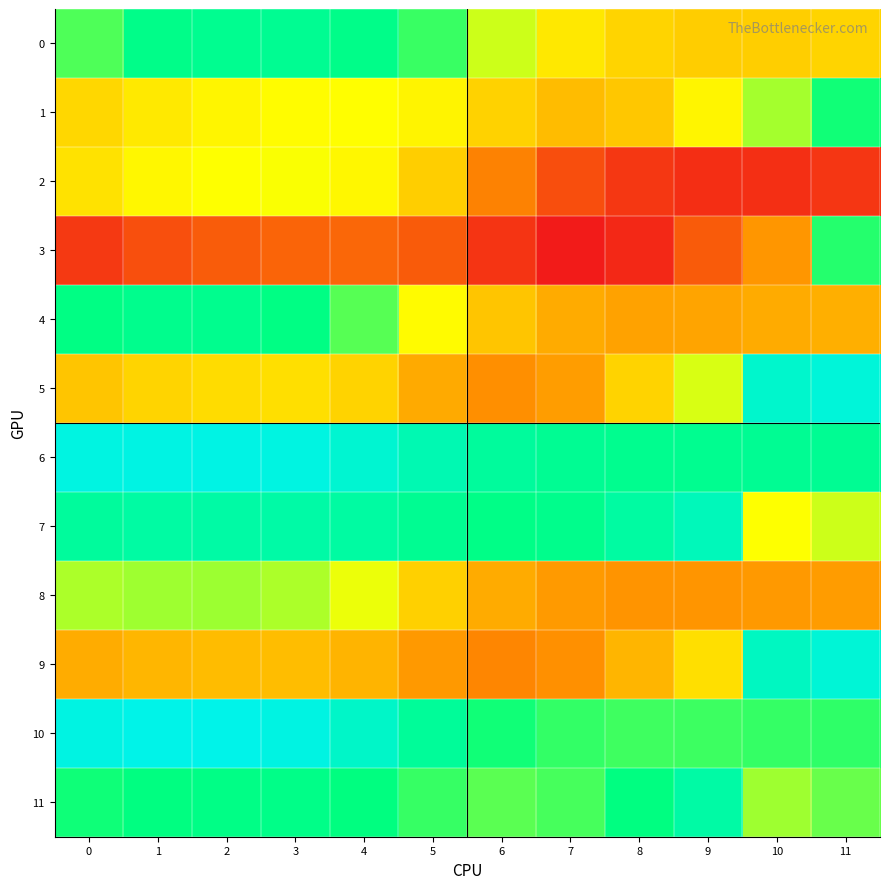

At which category is the sum across all series the highest?

2